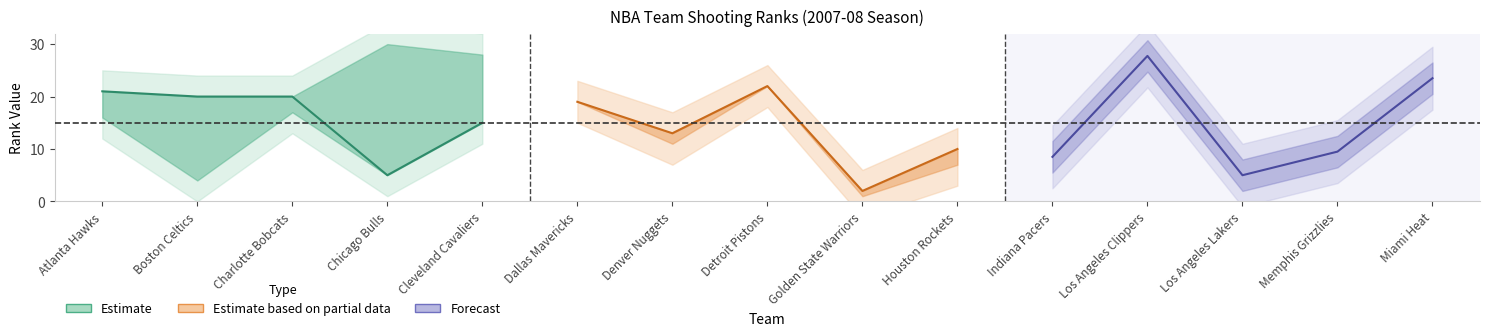

What is the average value of the FGA_RANK series?

15